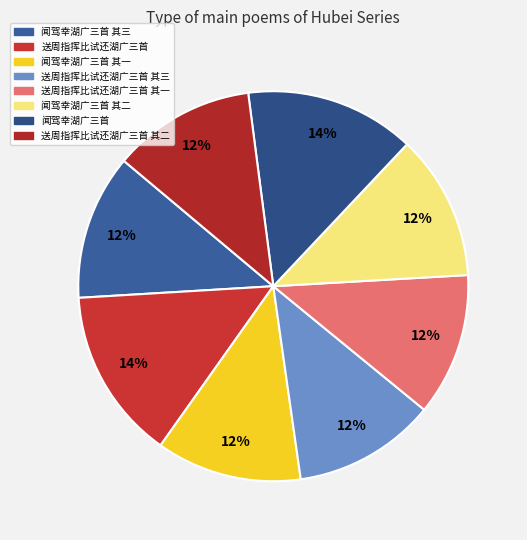

What percentage is the 送周指挥比试还湖广三首 其一 slice, to the nearest percent?

12%